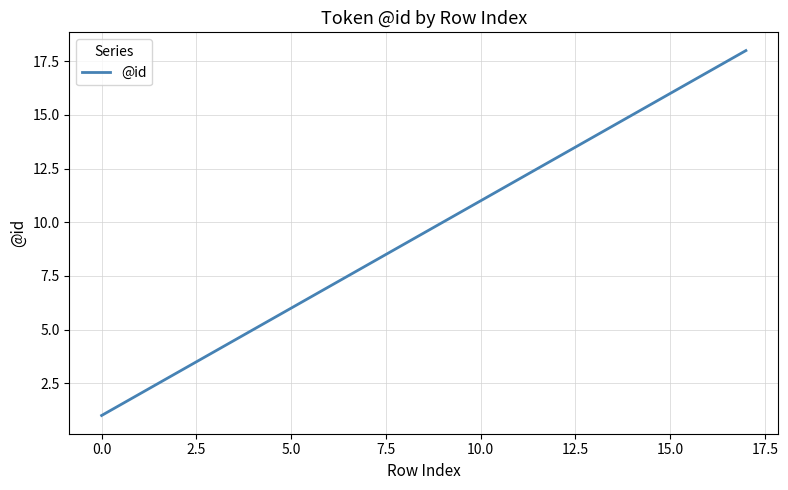

Reading left to right, transcribe all the data shown in this chart.

1	2	3	4	5	6	7	8	9	10	11	12	13	14	15	16	17	18